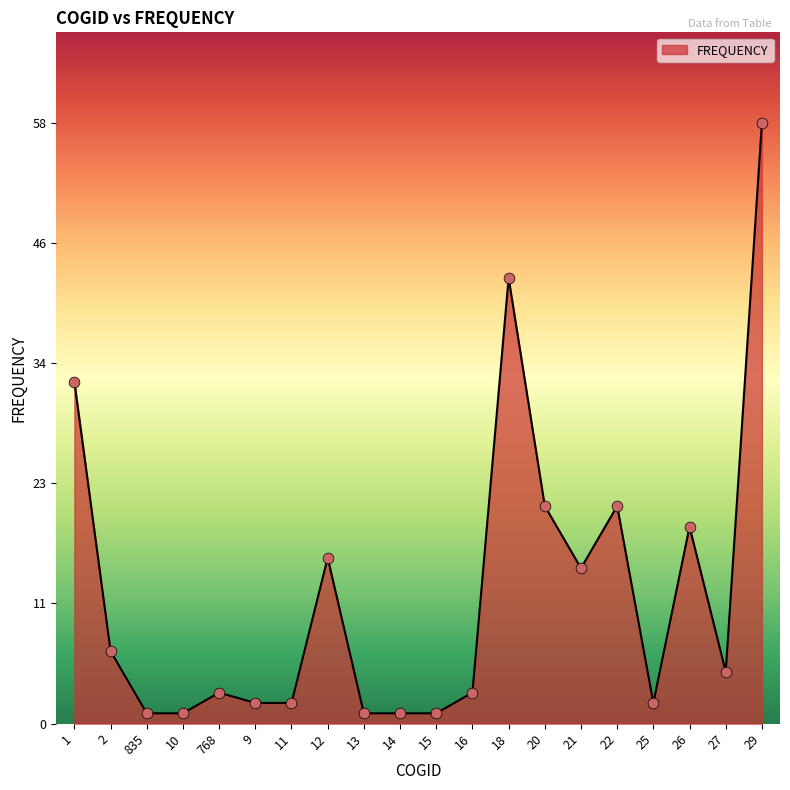

What is the change in value from 2 to 11?

-5